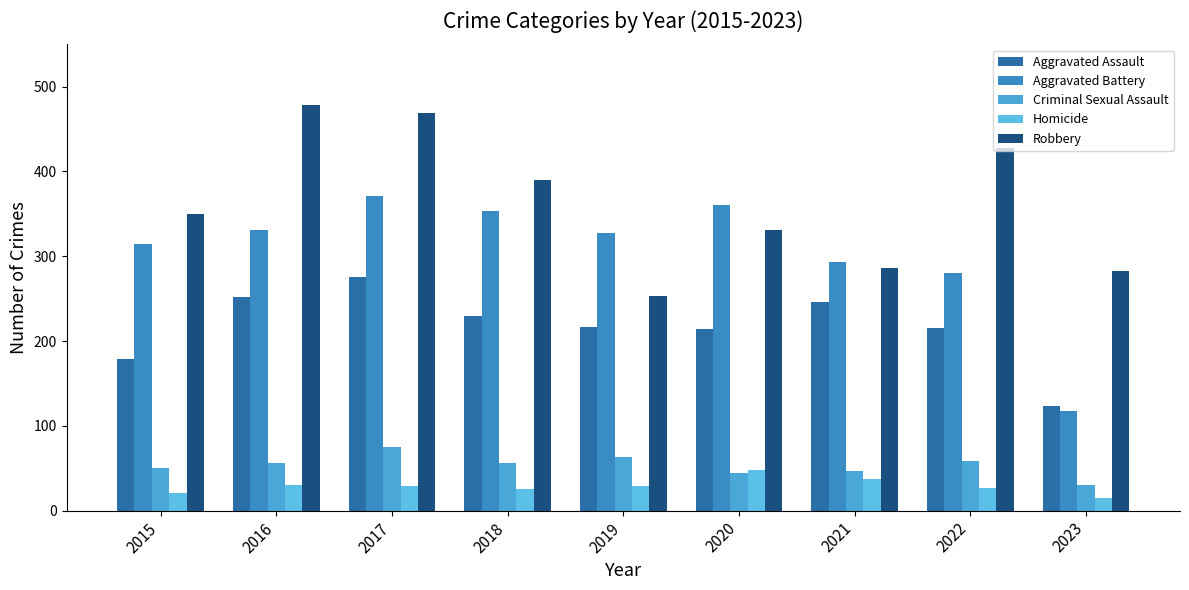

What is the value of the Criminal Sexual Assault bar at the 7th from the left?

47